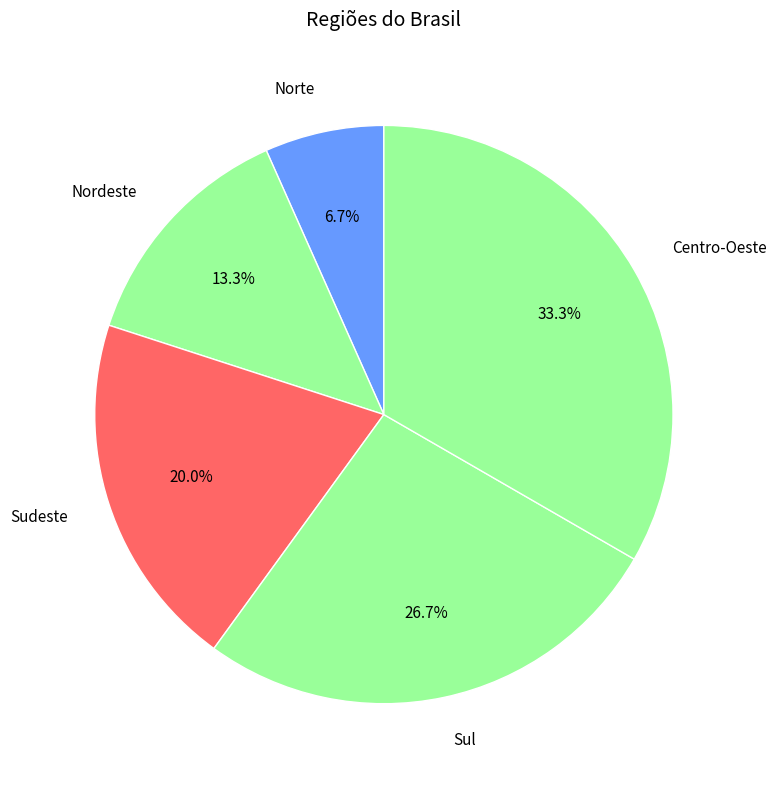

Between Sudeste and Norte, which is larger?

Sudeste